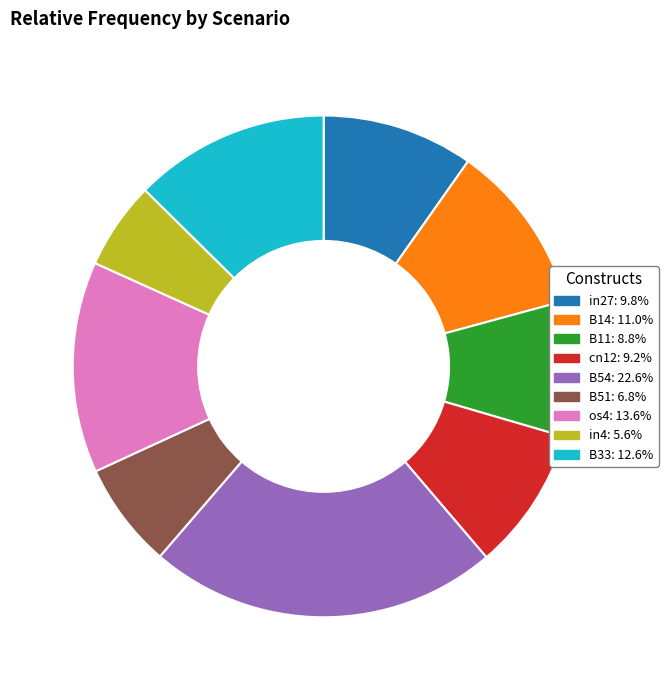

Count the number of slices in the pie.

9